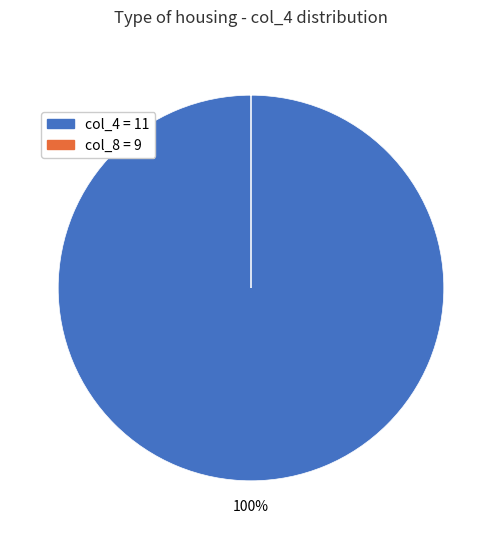

To the nearest percent, what is the average slice percentage?

50%